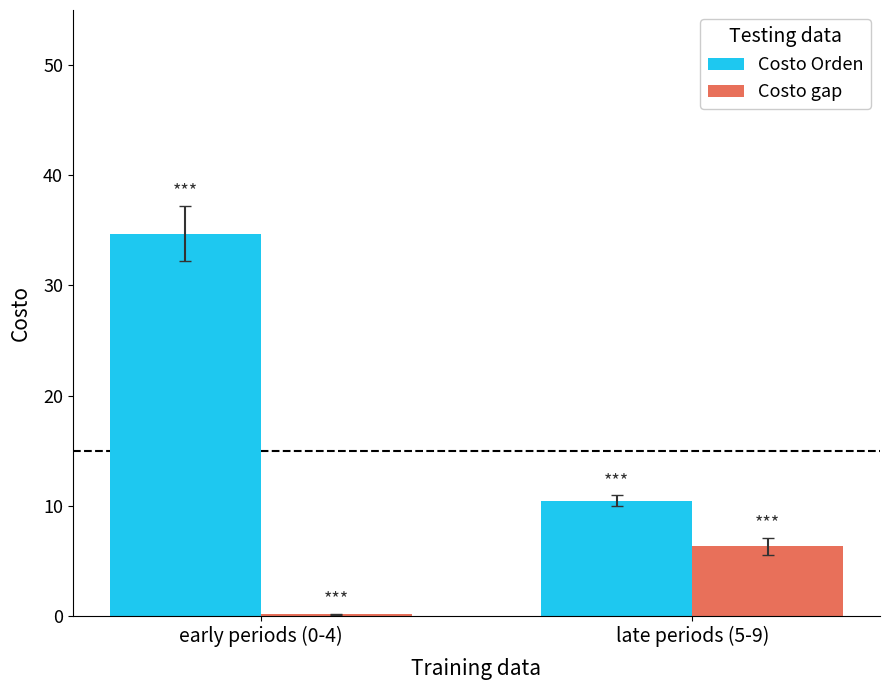

At which category is the sum across all series the highest?

early periods (0-4)